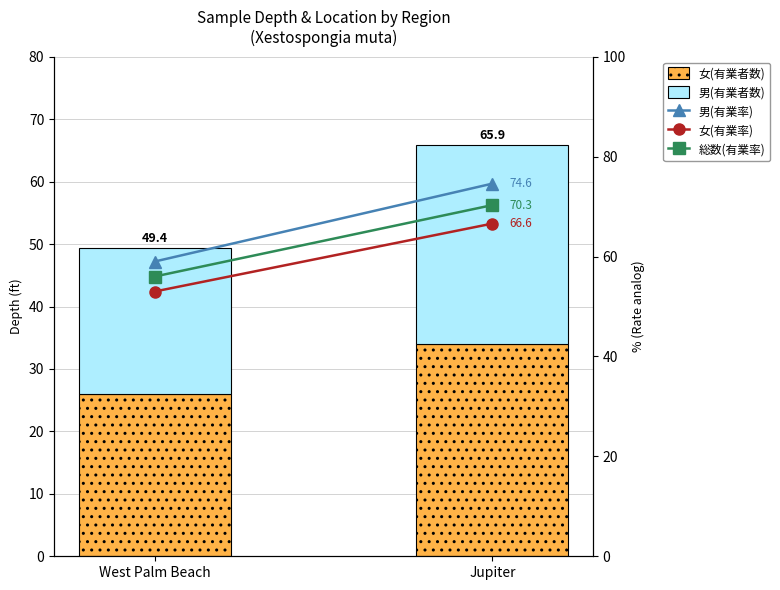

What is the value of the 男(有業率) bar at the 2nd from the left?

74.6